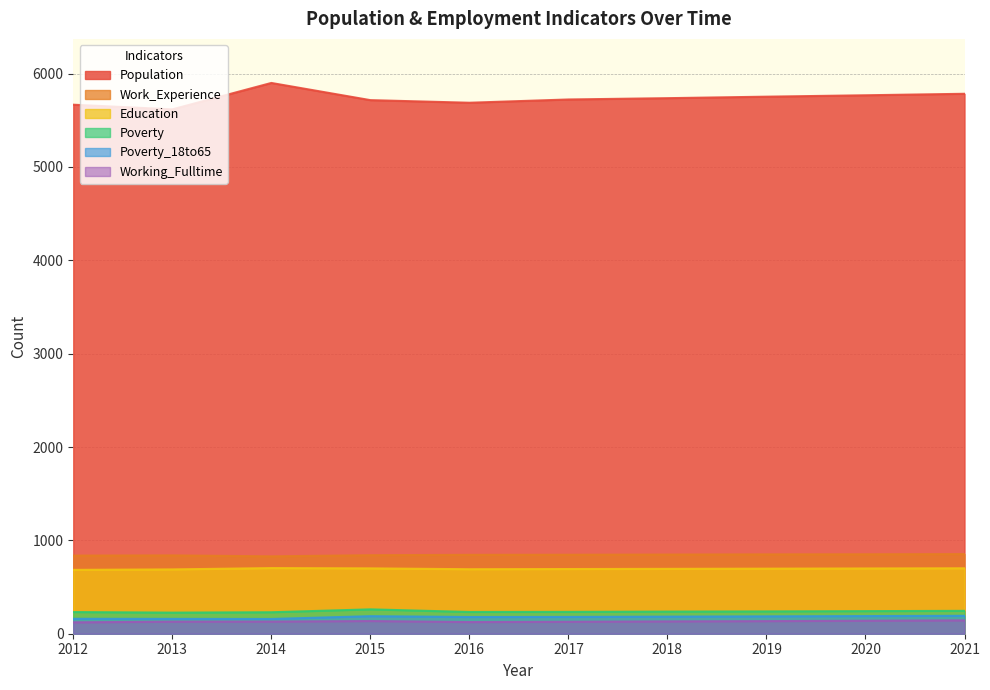

What is the average value of the Poverty series?

238